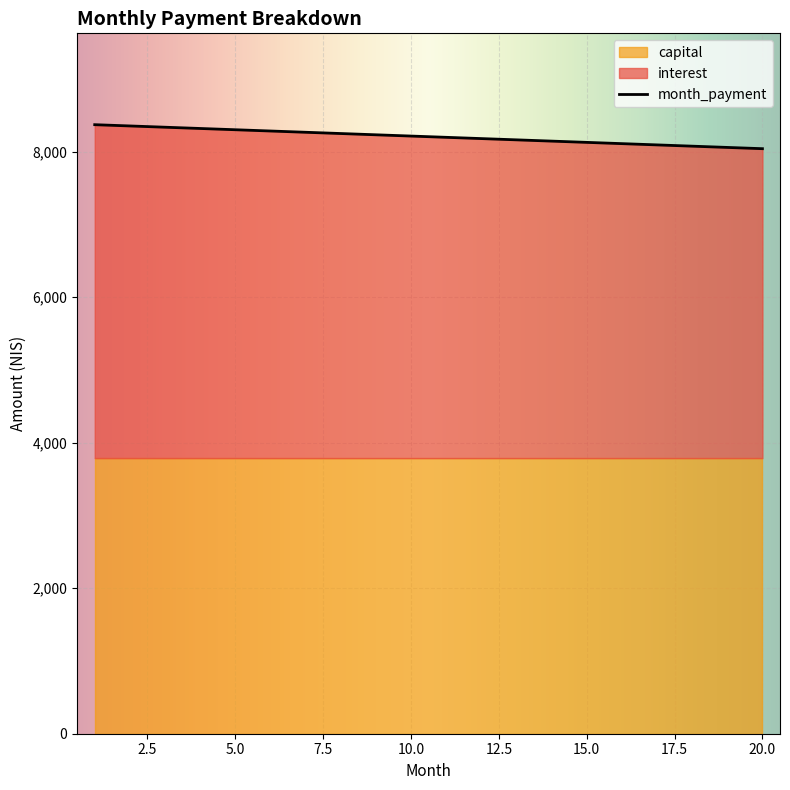

Is the value of capital at 6 greater than the value of month_payment at 13?

No